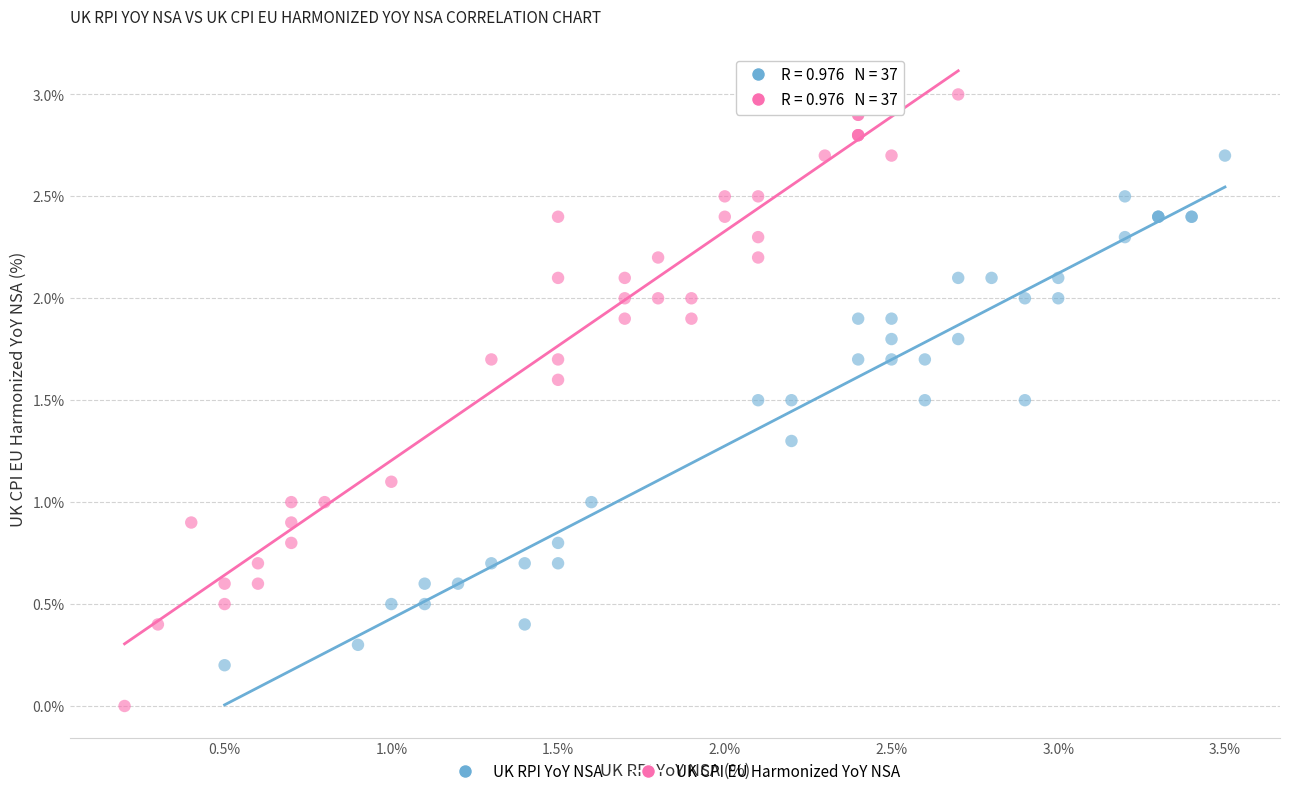

Which series reaches the minimum Y coordinate?

UK CPI EU Harmonized YoY NSA